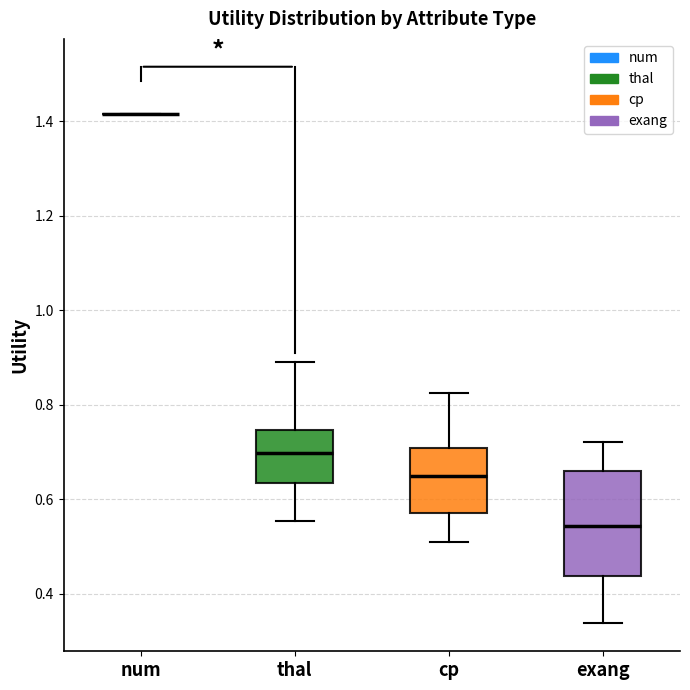

Reading left to right, read every box against the y-axis: the position of its median line, the range the box covers, and the ends of its whiskers. The values are not printed on the chart, so give them approximately, as read against the axis.

num: box collapsed to a line at 1.42, whiskers 1.42 to 1.42
thal: median 0.70, box 0.64 to 0.74, whiskers 0.56 to 0.90
cp: median 0.64, box 0.58 to 0.70, whiskers 0.50 to 0.82
exang: median 0.54, box 0.44 to 0.66, whiskers 0.34 to 0.72